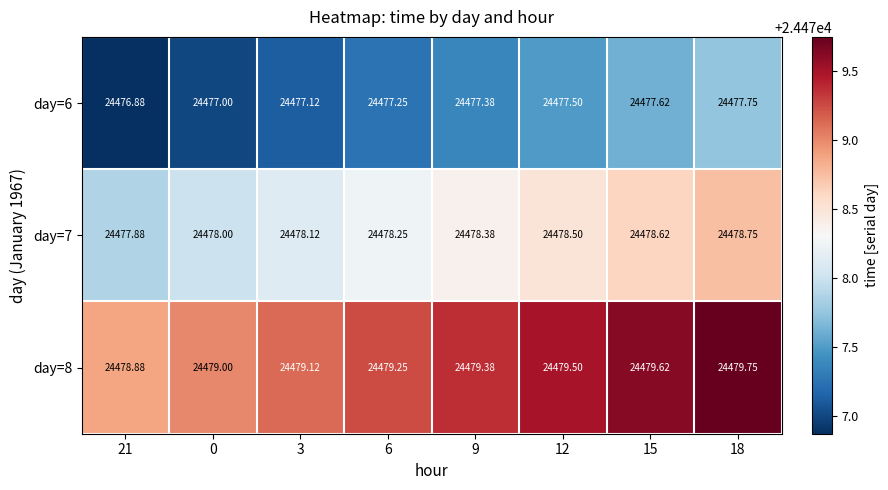

Is the value of day=7 at 12 greater than the value of day=6 at 6?

Yes